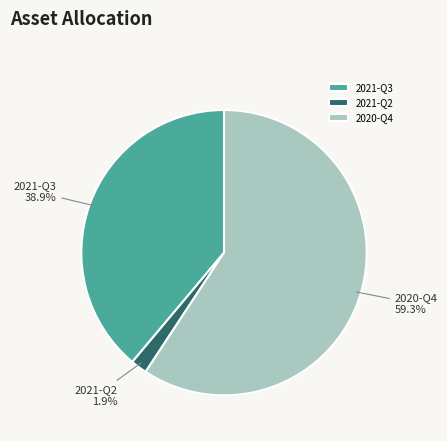

Is there any slice that represents more than half of the pie?

Yes